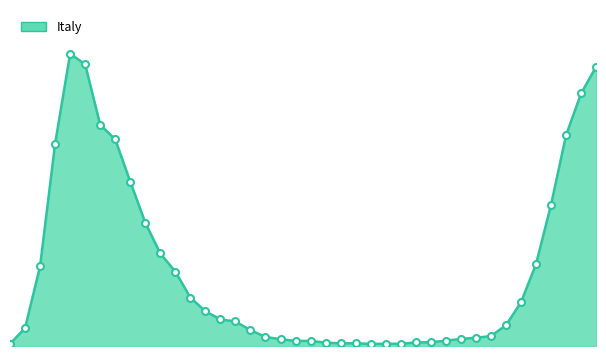

How many lines are shown in the chart?

1